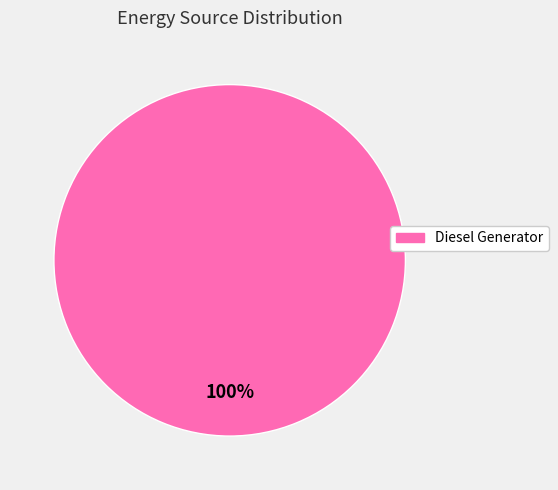

How many segments does this pie chart have?

1